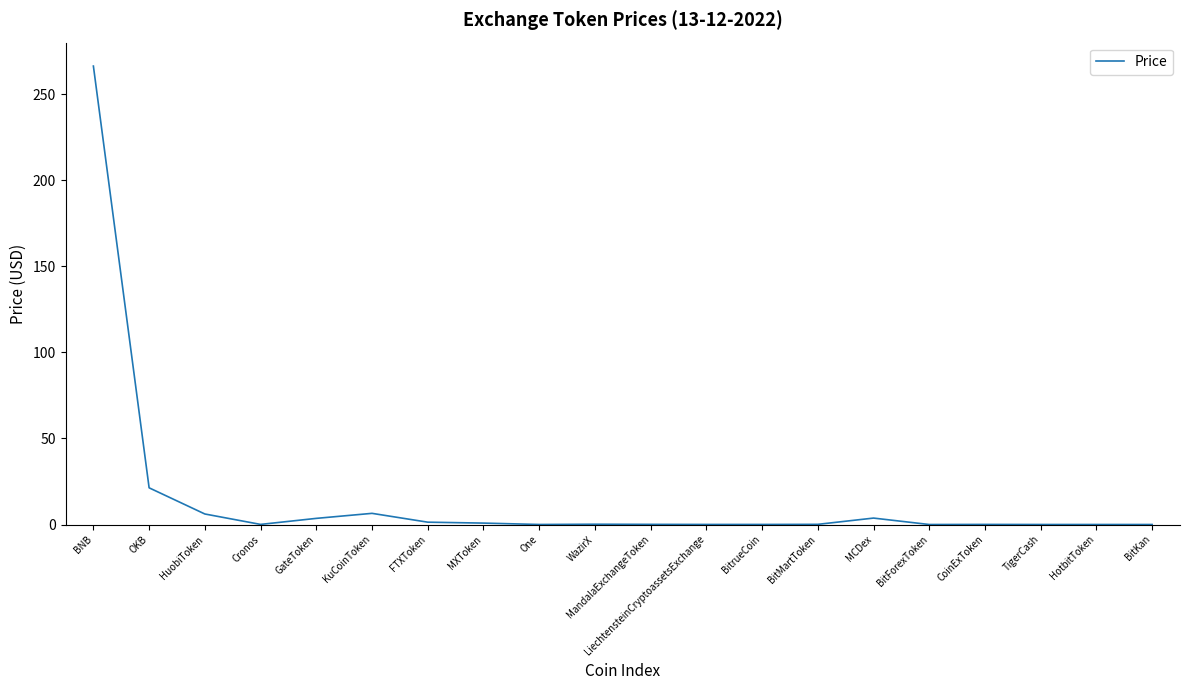

What is the difference between the maximum and minimum values?

266.4